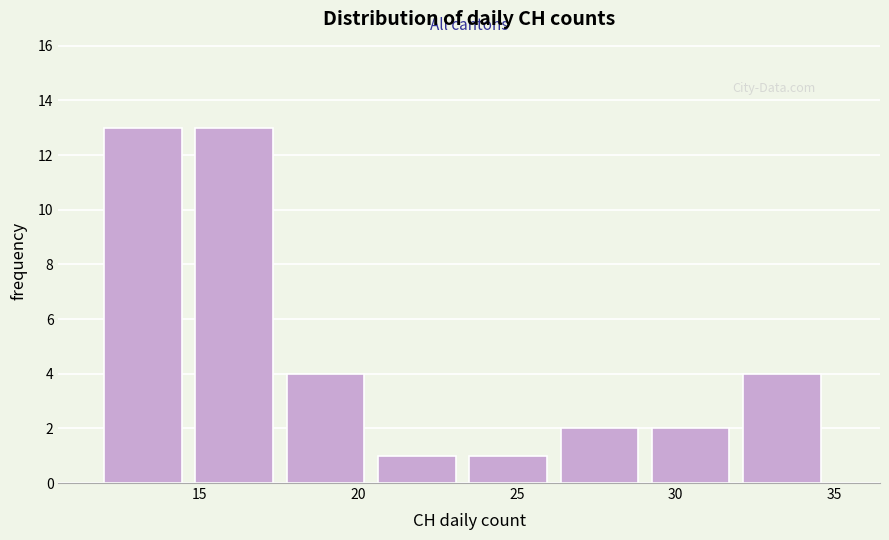

How tall is the bar that spans 18.0 to 20.5 on the x-axis? Neither the bar edges nor the heights are printed on the chart, so give them approximately, as read against the axes.

4